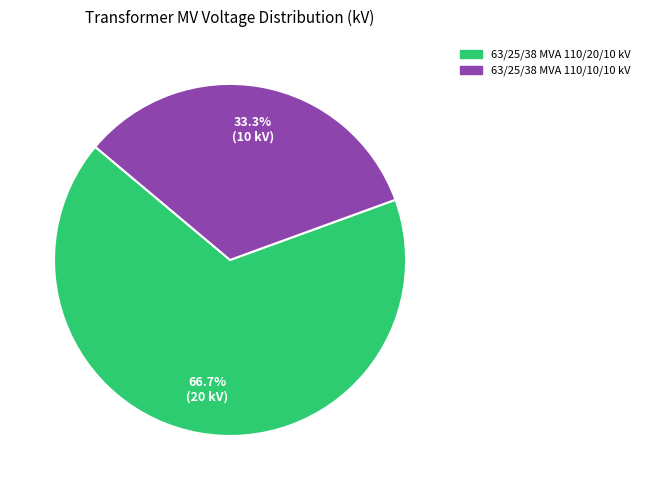

Count the number of slices in the pie.

2